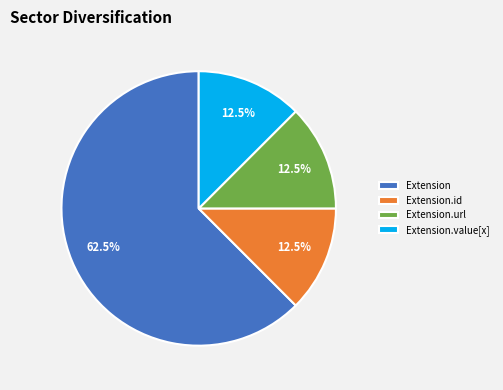

What percentage is NOT represented by Extension.value[x]?

87.5%